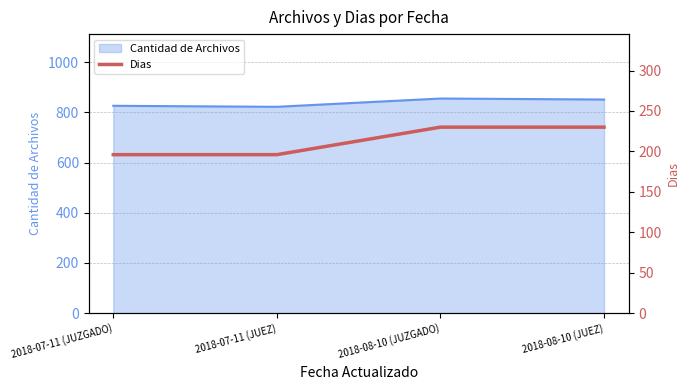

Reading right to left, extract all data points from this chart.

230	230	196	196